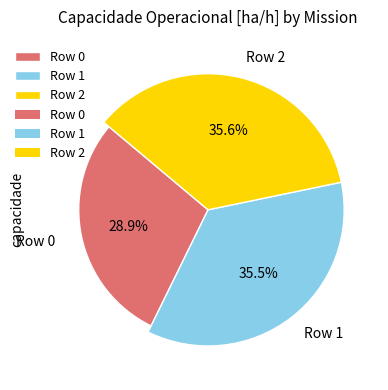

Does Row 0 account for over 50% of the chart?

No